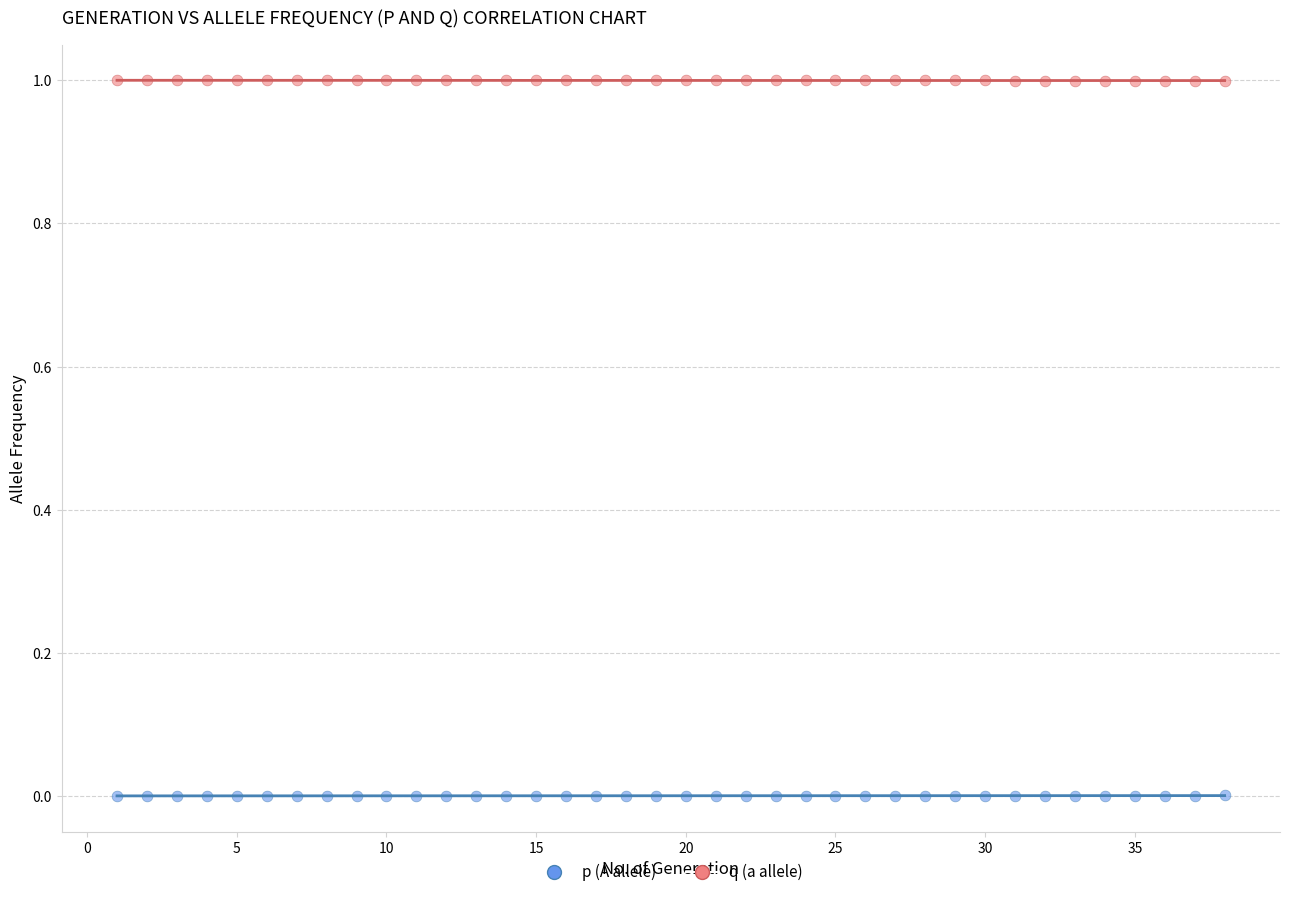

Across all data points, what is the range of Y values (max minus min)?

1.0